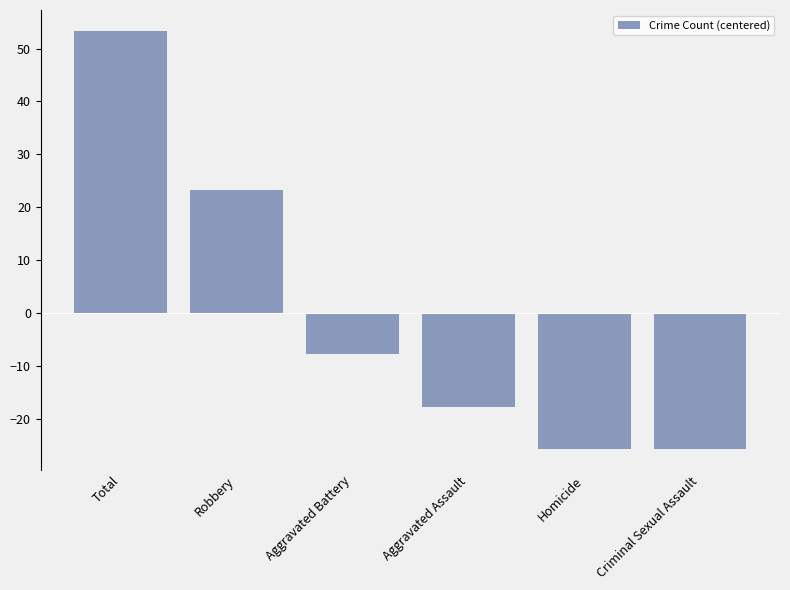

What is the change in value from Robbery to Aggravated Assault?

-41.0